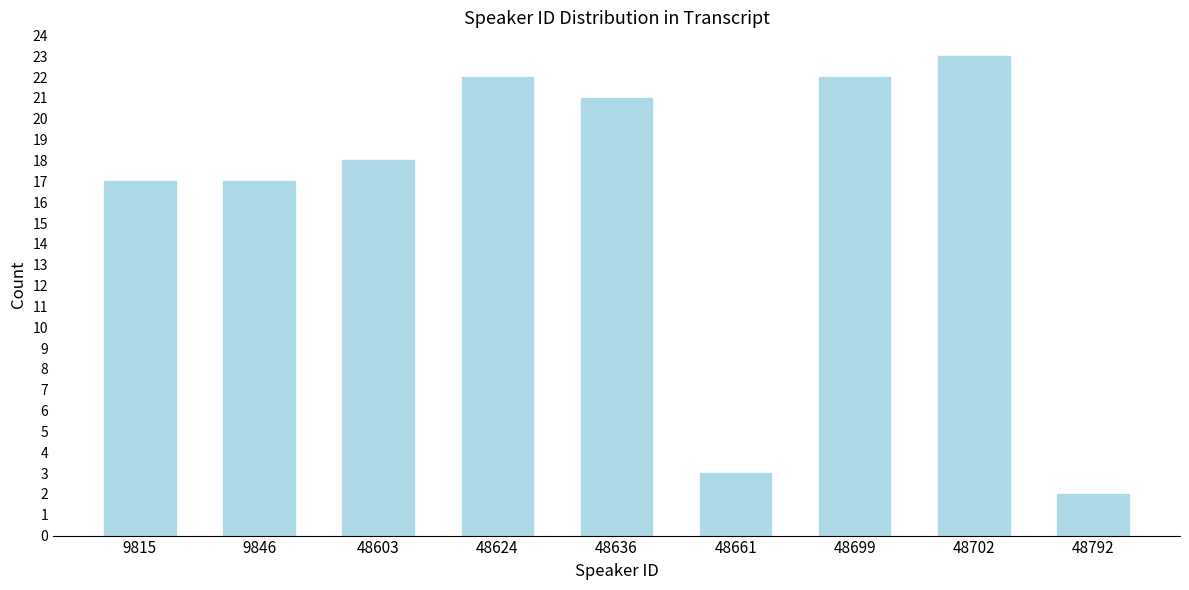

Reading left to right, list all the values displayed in this chart.

9815=17	9846=17	48603=18	48624=22	48636=21	48661=3	48699=22	48702=23	48792=2